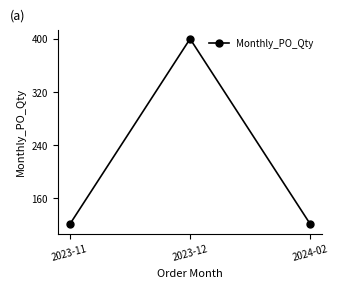

What is the label of the 2nd point from the left?

2023-12